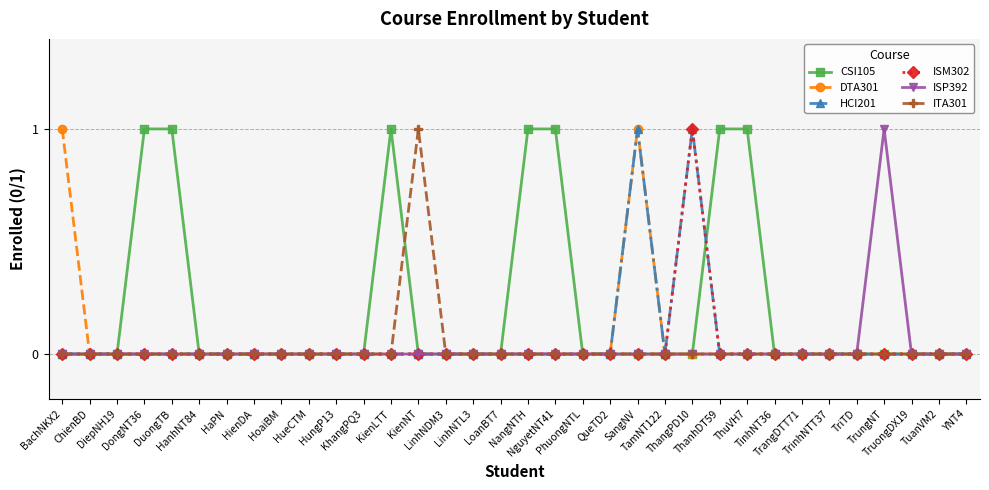

True or false: ITA301 has more than 0 points higher than both neighbors.

True